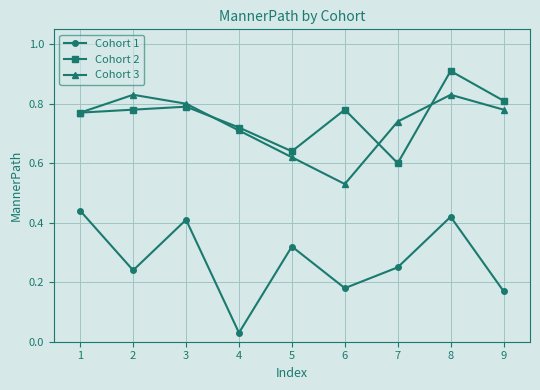

True or false: Cohort 1 and Cohort 3 intersect in this chart.

False